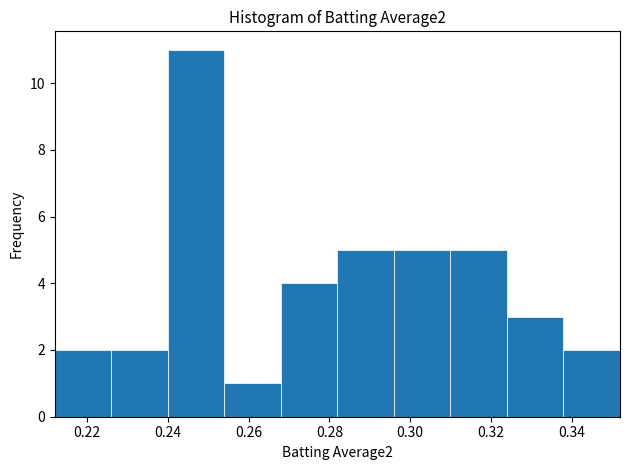

Reading left to right, list every bar in this chart as the range it spans on the x-axis followed by its height. The values are not printed on the chart, so give them approximately, as read against the axis.

0.212 to 0.226: 2
0.226 to 0.240: 2
0.240 to 0.254: 11
0.254 to 0.268: 1
0.268 to 0.282: 4
0.282 to 0.296: 5
0.296 to 0.310: 5
0.310 to 0.324: 5
0.324 to 0.338: 3
0.338 to 0.352: 2